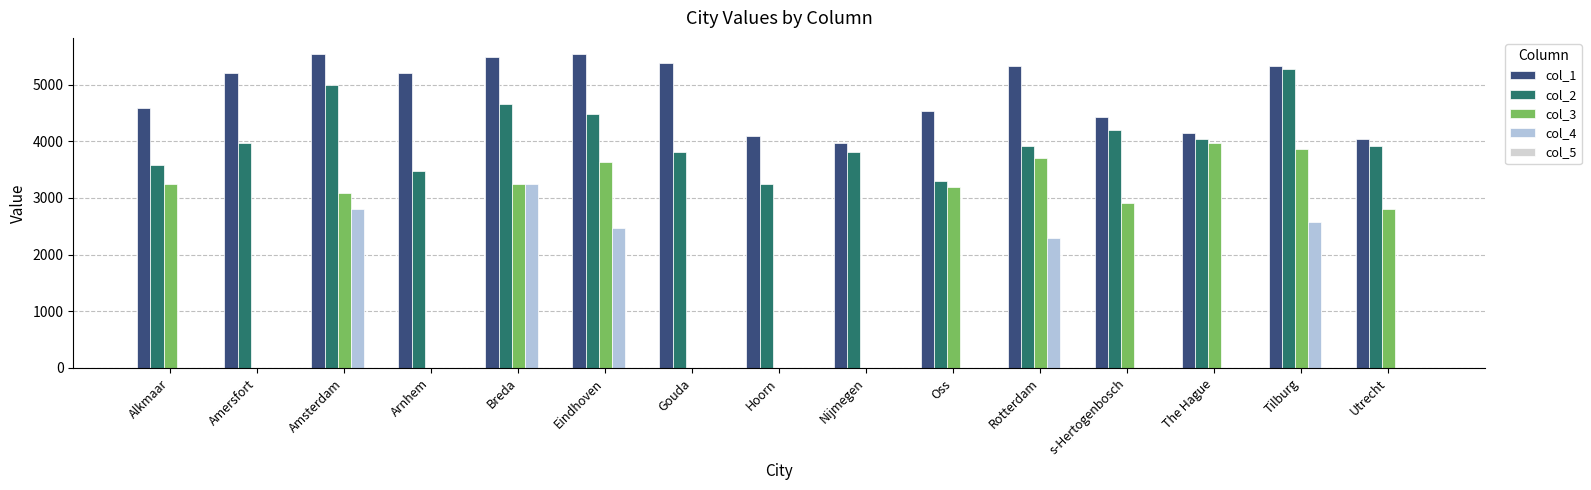

Count the number of categories in the chart.

15